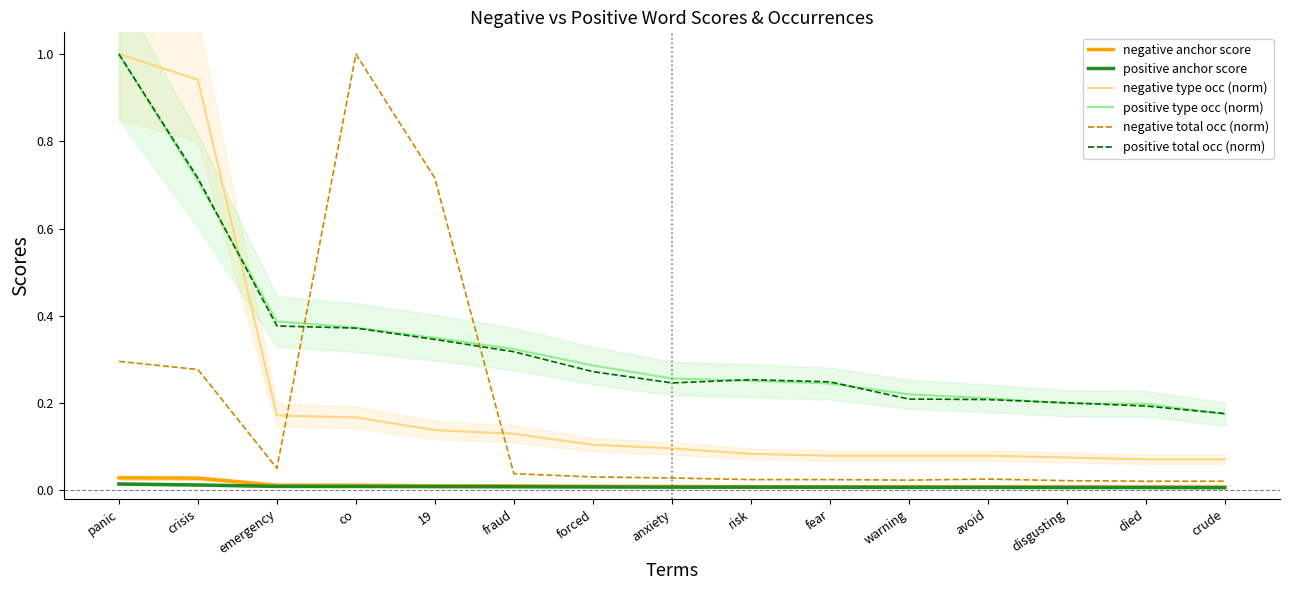

What is the label of the 1st point from the left?

panic